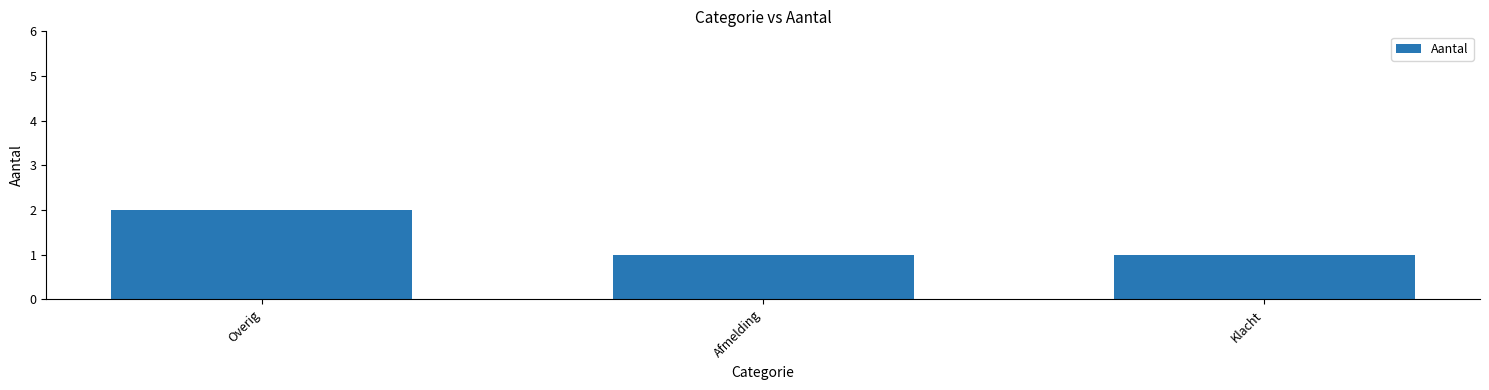

Count the values in the range 1 to 2.

3